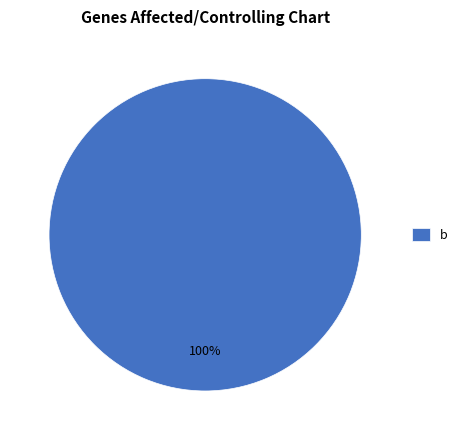

Which category accounts for the majority?

b